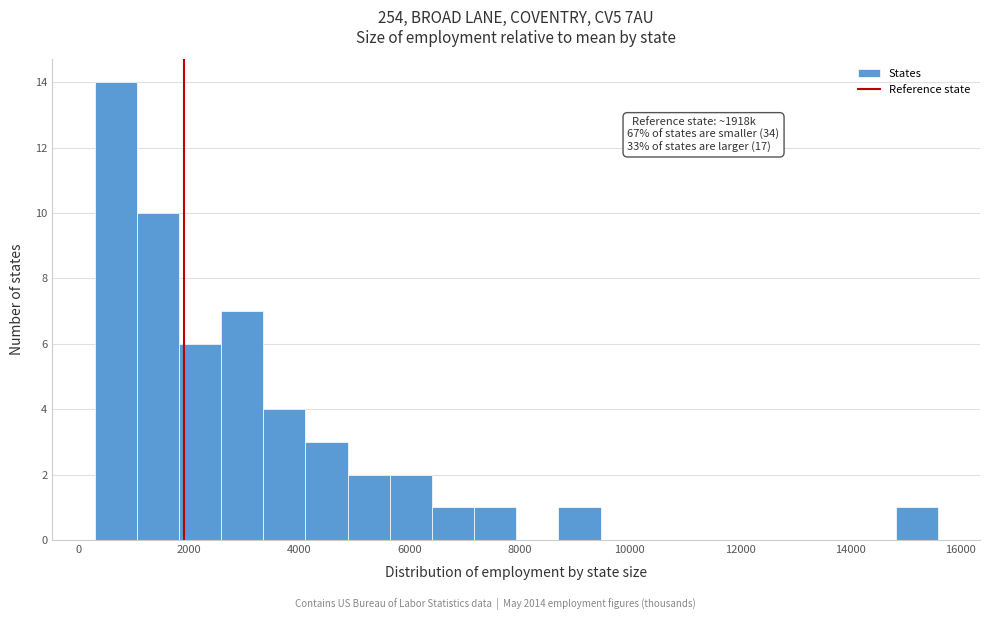

Read against the x-axis, roughly where is the centre of the tallest bar?

600